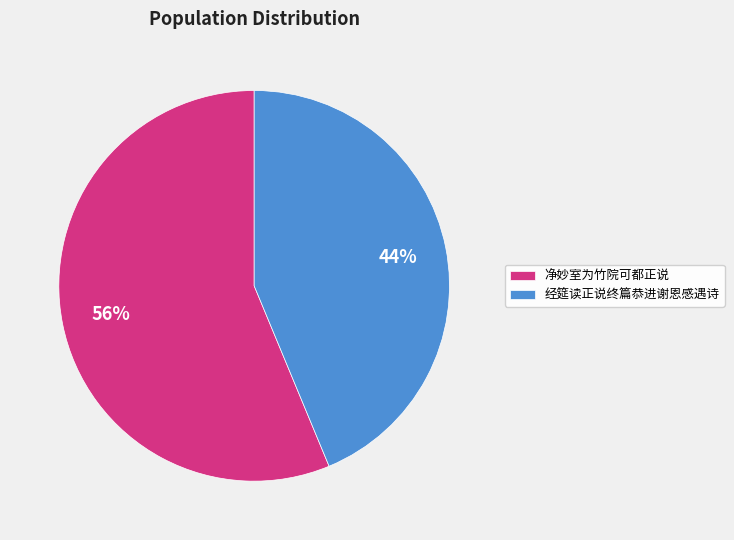

Rank the categories by value from lowest to highest.

经筵读正说终篇恭进谢恩感遇诗, 净妙室为竹院可都正说